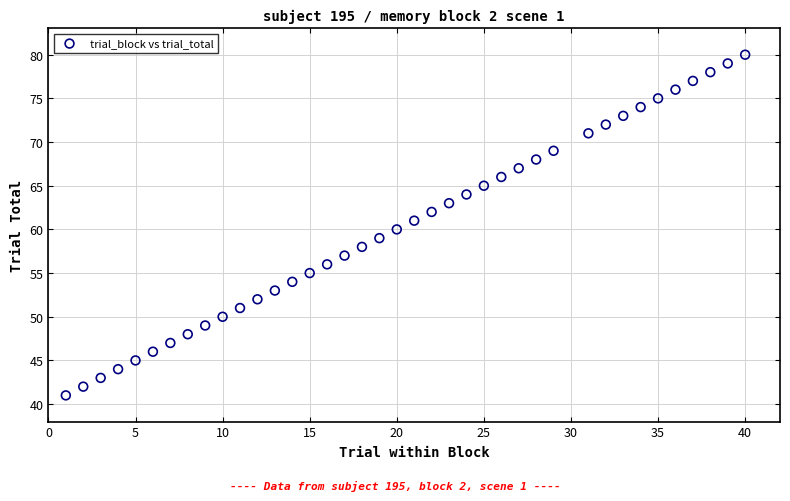

What is the range of X values (max minus min)?

39